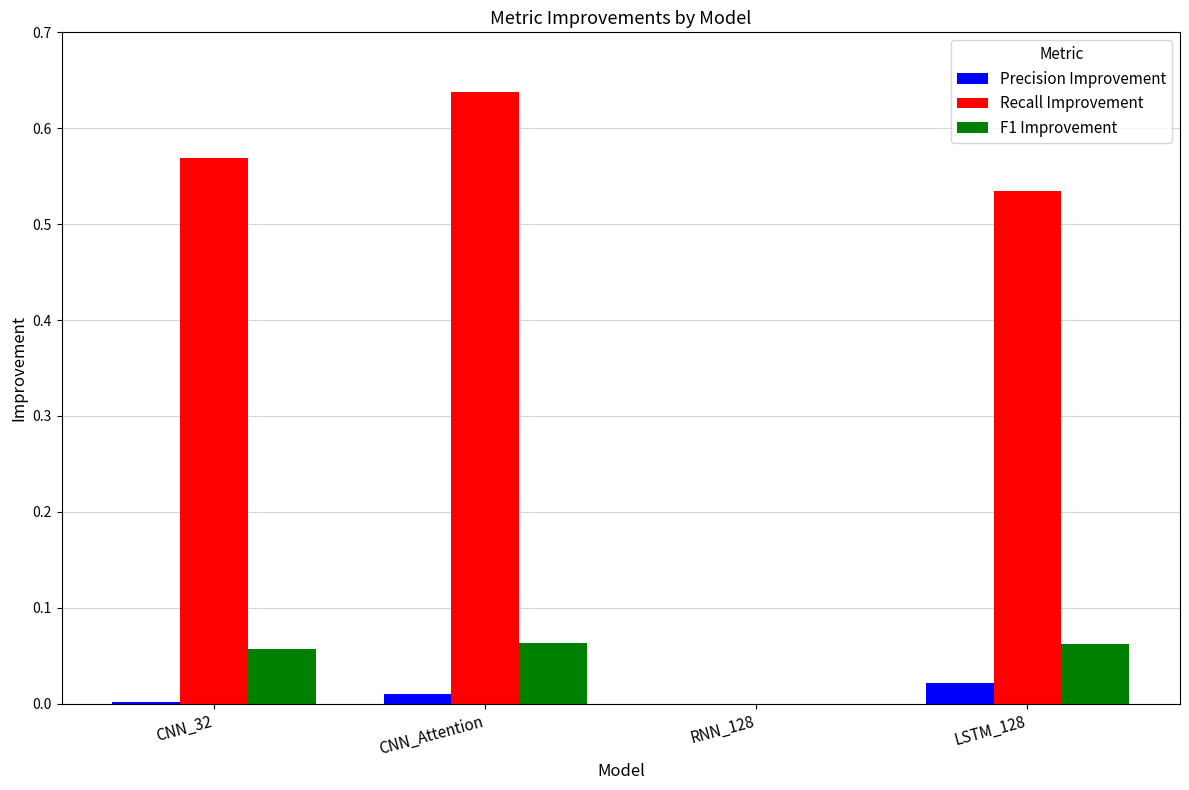

Which series has the largest total across all categories?

Recall Improvement